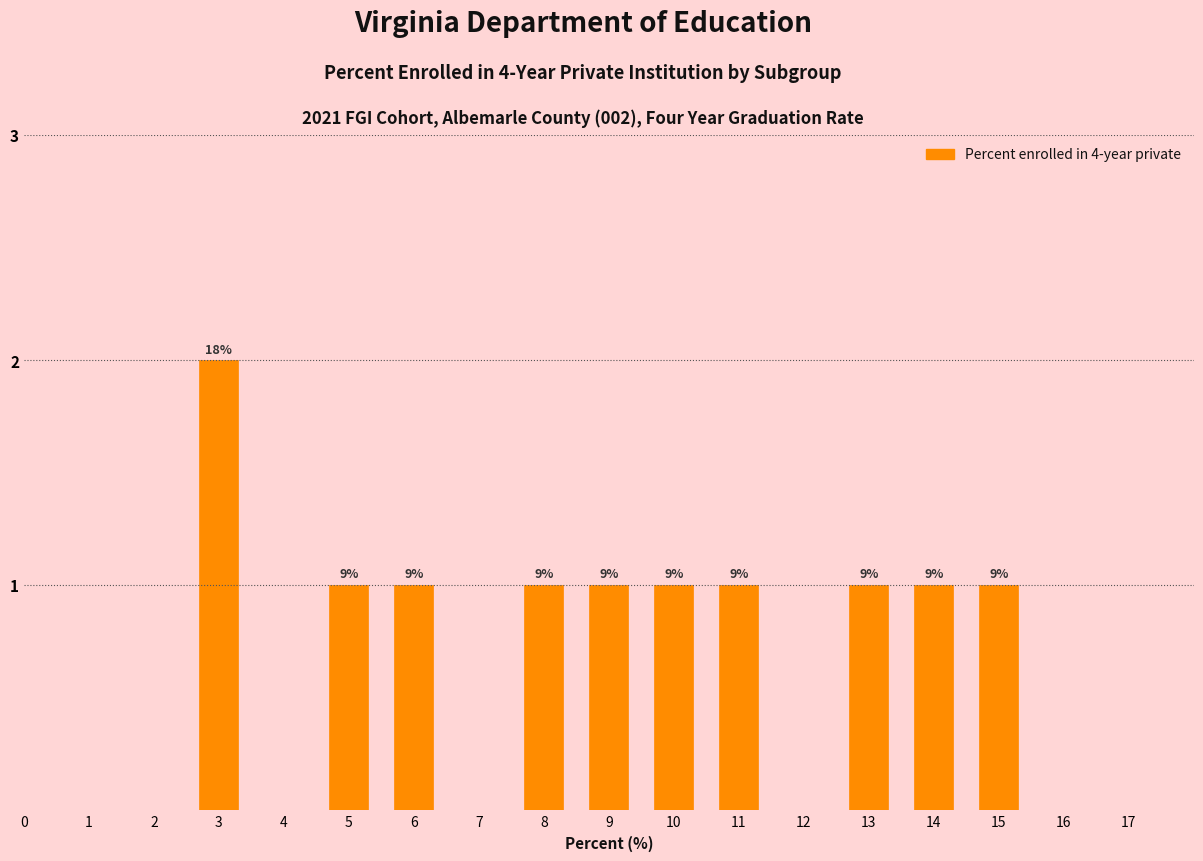

How many bars are there in total?

10